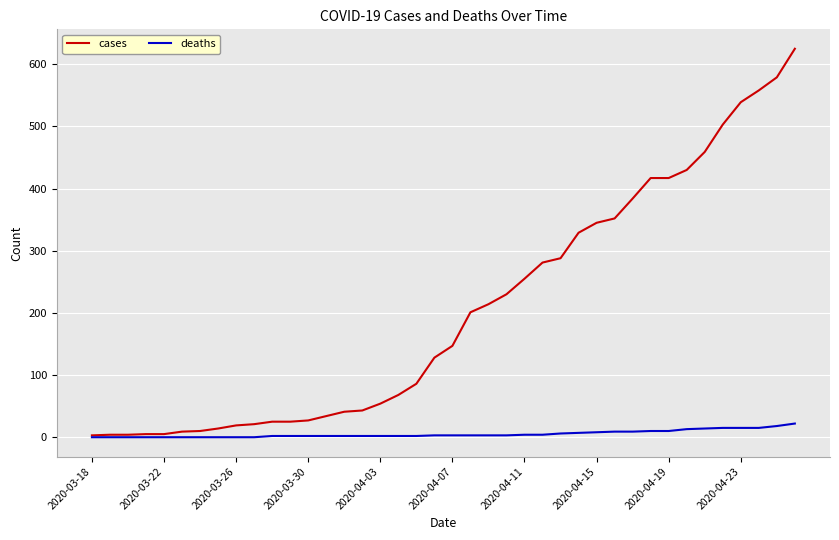

Which series has the largest total across all categories?

cases